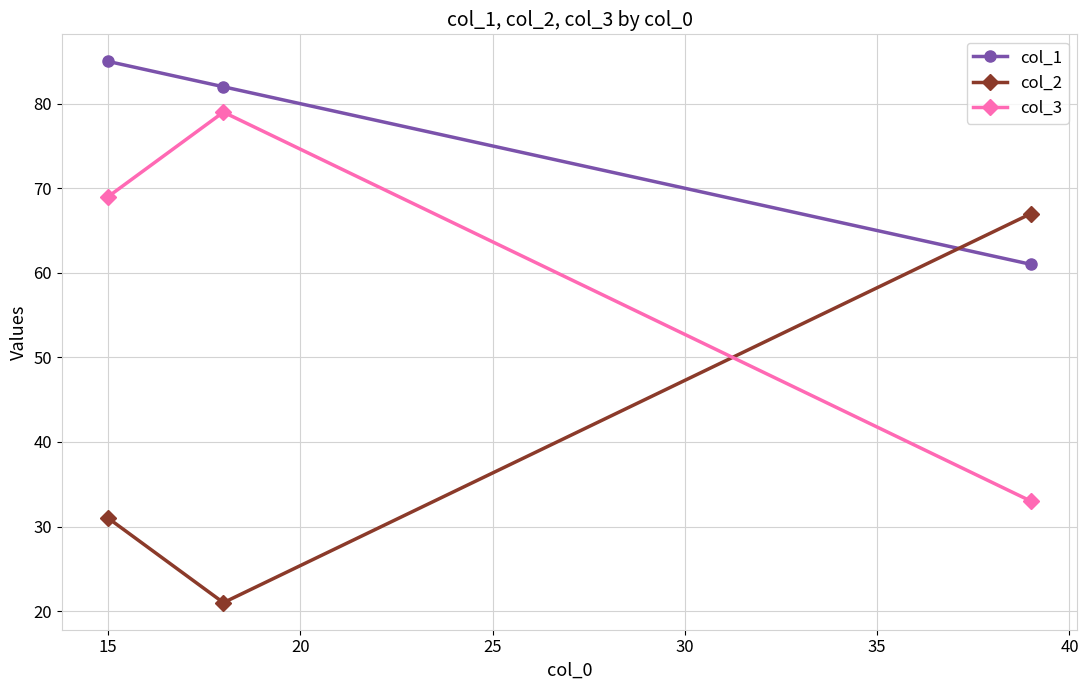

What are all the series names shown in the legend?

col_1, col_2, col_3